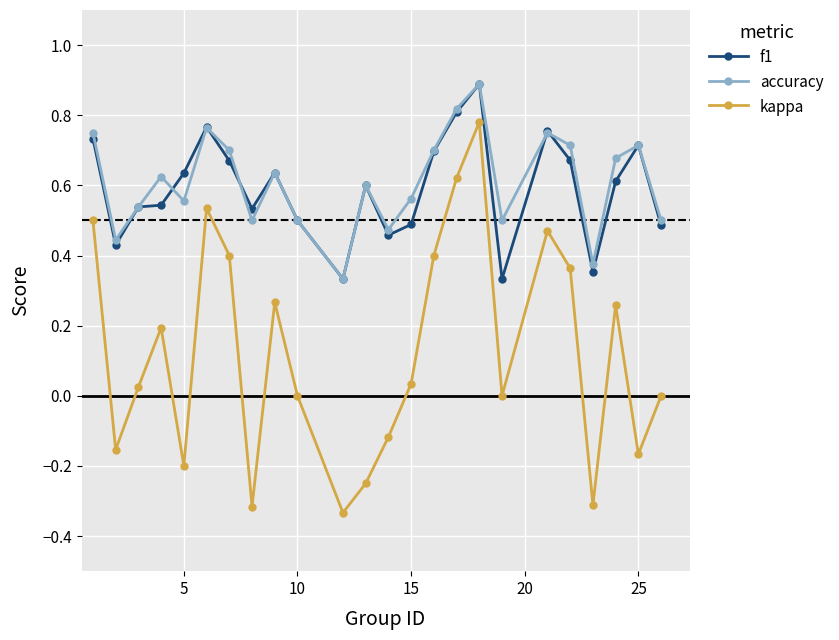

Count the f1 values in the range 0 to 1.

24